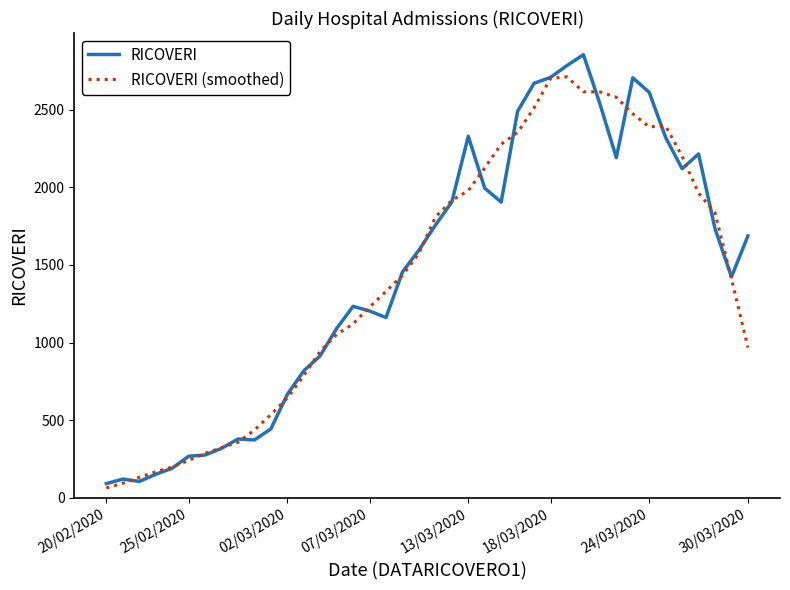

Which series has the widest spread of values?

RICOVERI